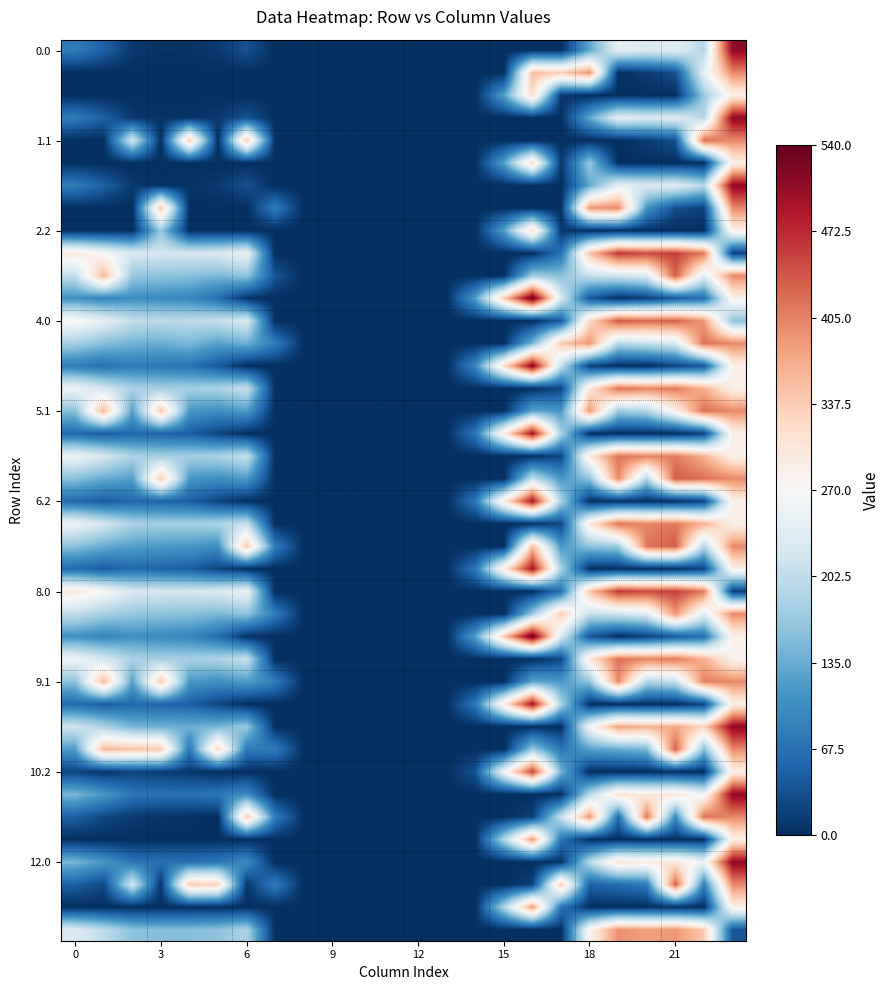

Which category has the highest value across all series?

16